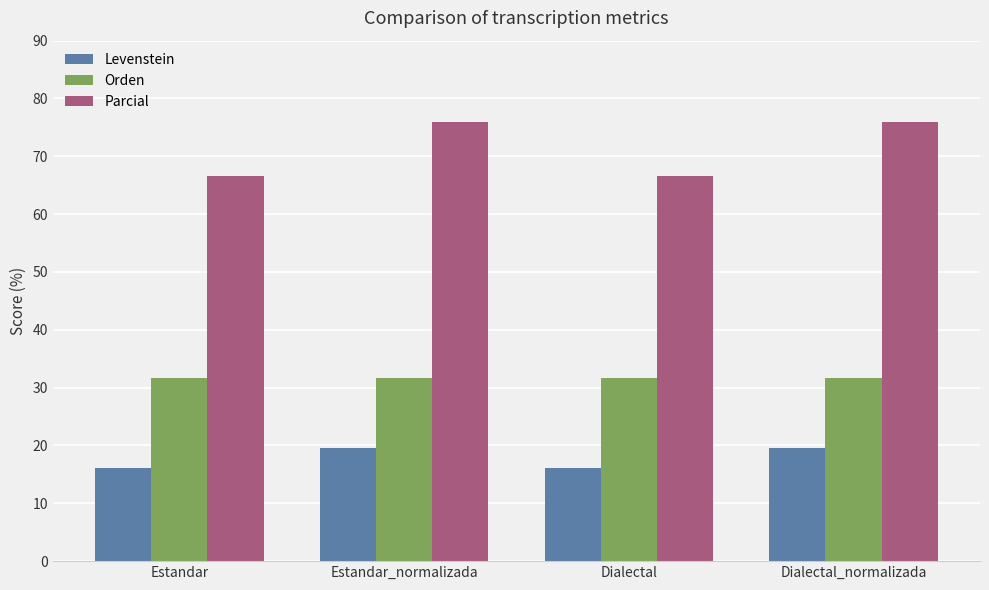

Reading left to right, list all the values displayed in this chart.

Levenstein: Estandar=16.1	Estandar_normalizada=19.5	Dialectal=16.1	Dialectal_normalizada=19.5
Orden: Estandar=31.7	Estandar_normalizada=31.7	Dialectal=31.7	Dialectal_normalizada=31.7
Parcial: Estandar=66.7	Estandar_normalizada=75.9	Dialectal=66.7	Dialectal_normalizada=75.9